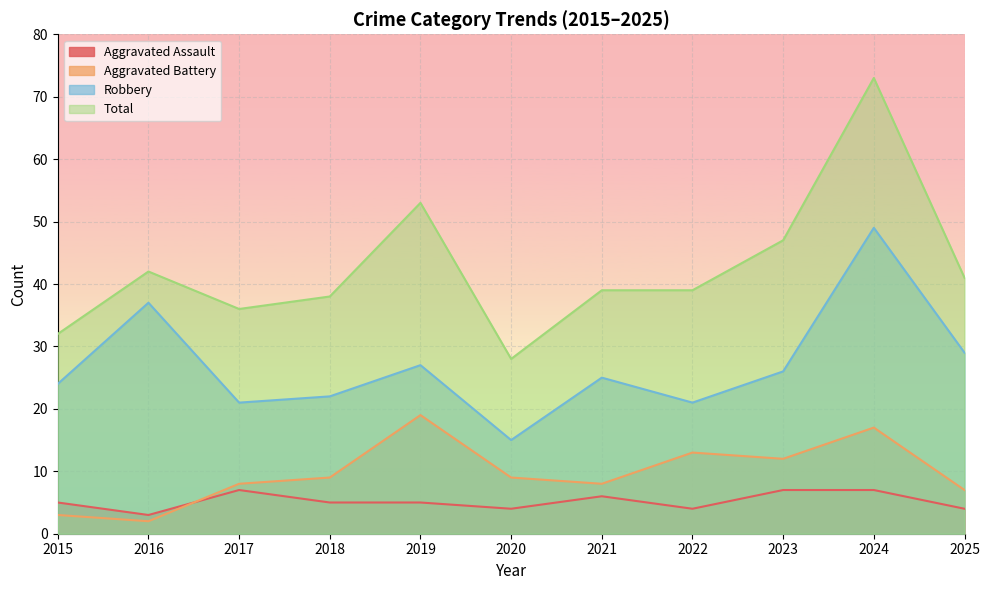

Rank the series by their maximum value, from lowest to highest.

Aggravated Assault, Aggravated Battery, Robbery, Total